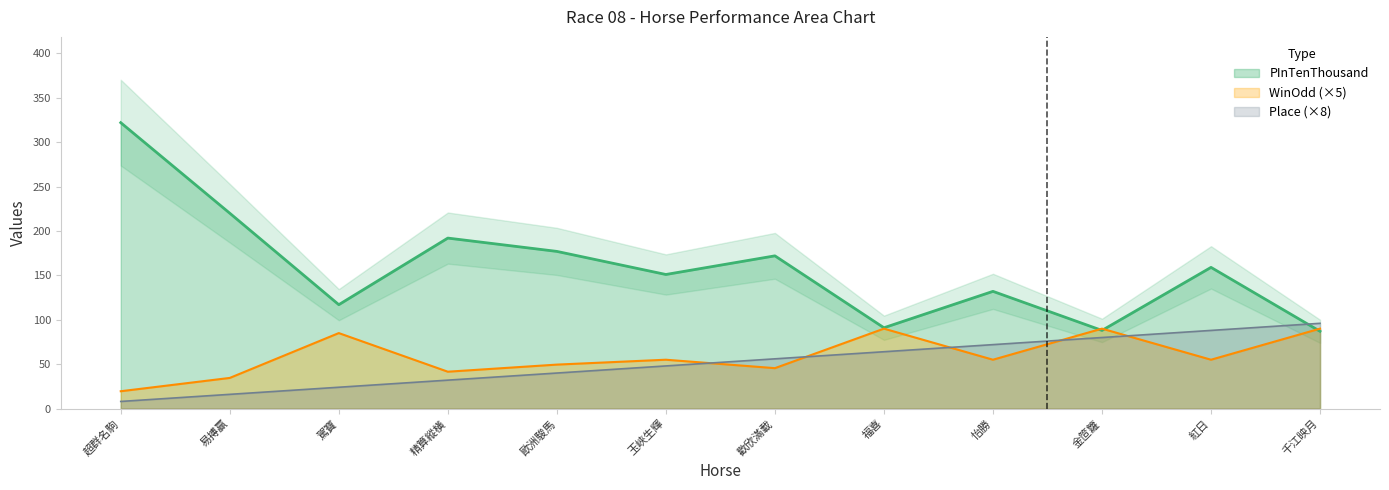

What is the sum of all WinOdd values?

710.5